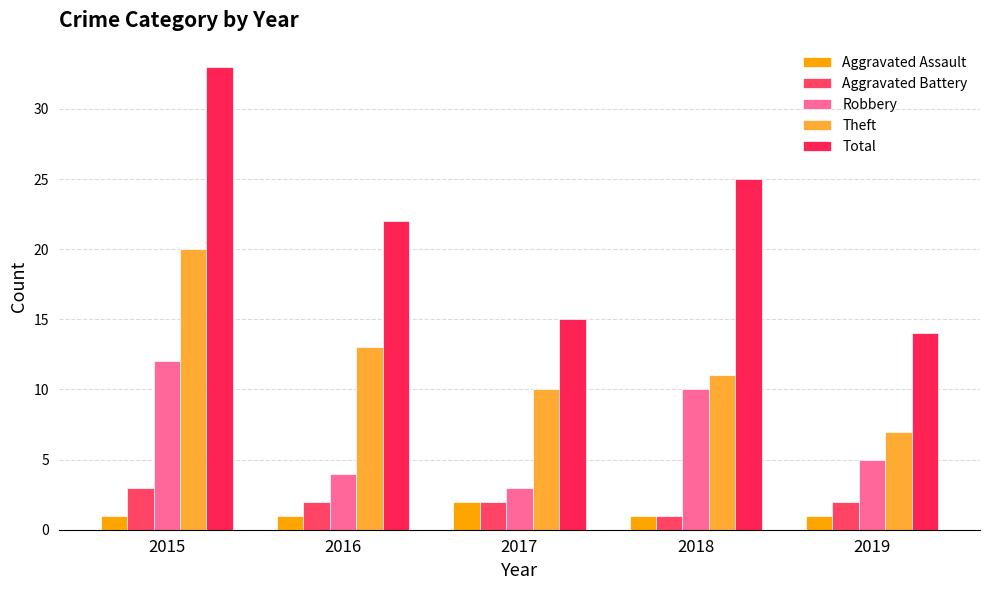

Reading left to right, transcribe all the data shown in this chart.

Aggravated Assault: 1	1	2	1	1
Aggravated Battery: 3	2	2	1	2
Robbery: 12	4	3	10	5
Theft: 20	13	10	11	7
Total: 33	22	15	25	14